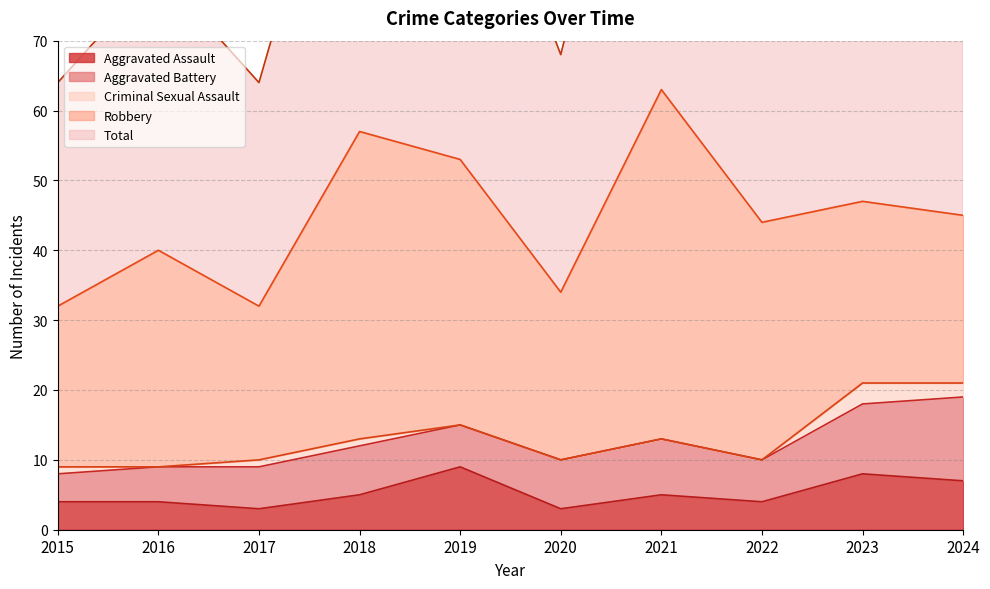

At which label is Criminal Sexual Assault closest to 1?

2015